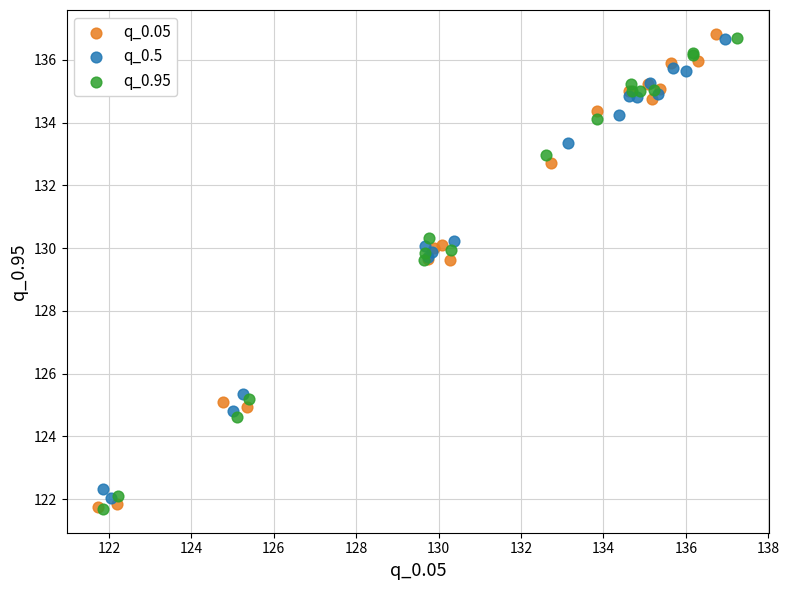

What are all the series names shown in the legend?

q_0.05, q_0.5, q_0.95